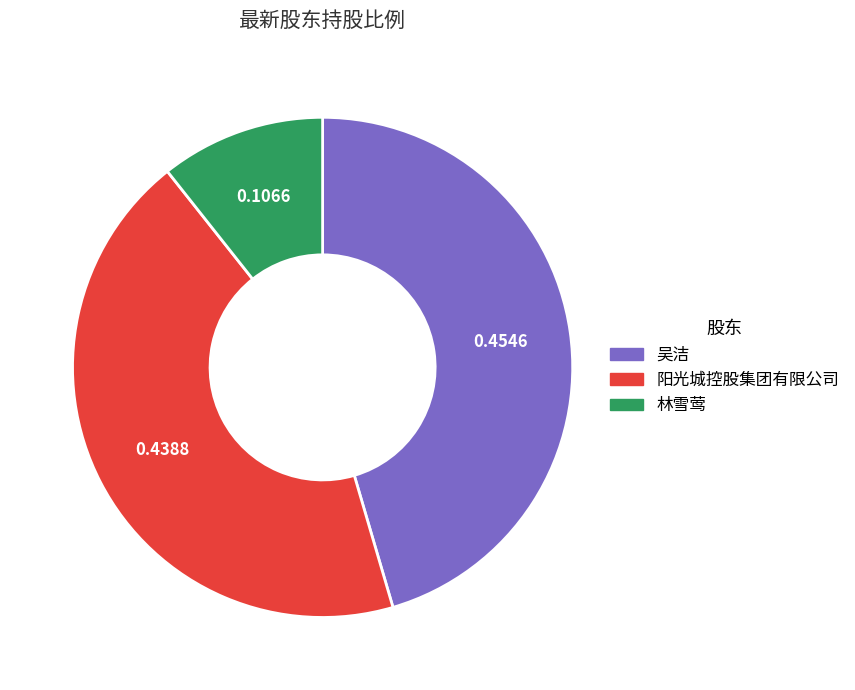

Which has a higher value, 阳光城控股集团有限公司 or 吴洁?

吴洁